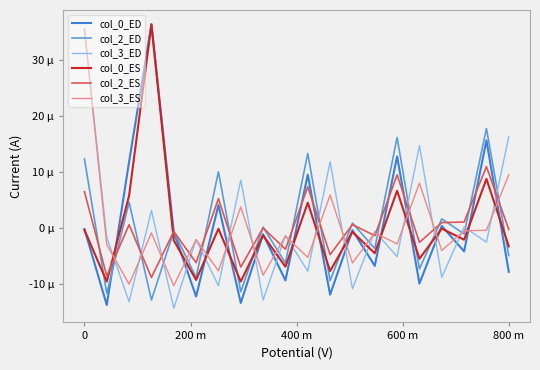

Does the chart display data point markers on the line(s)?

No